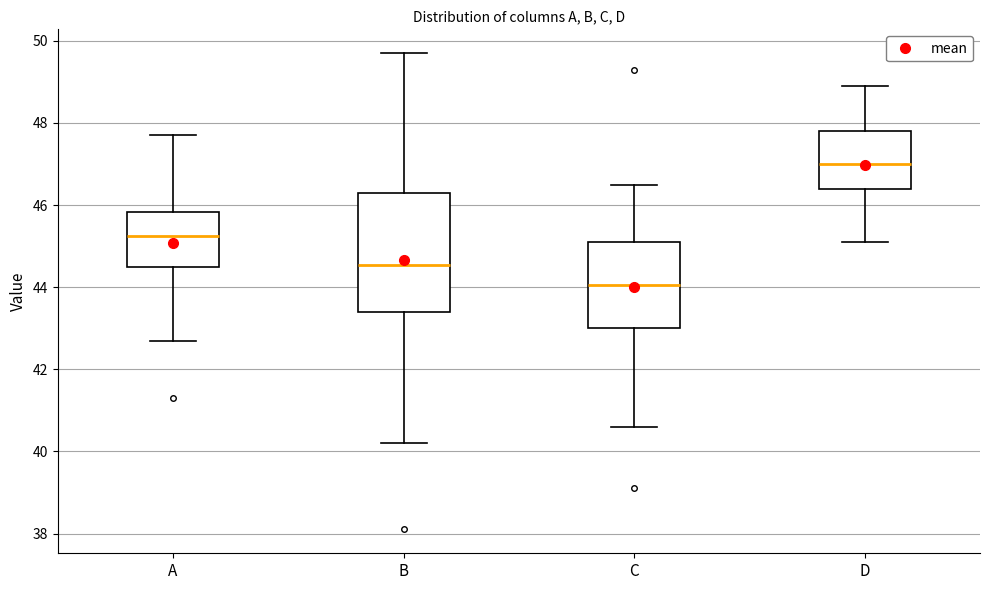

Where does the median line of the box for B sit on the y-axis? The values are not printed on the chart, so give them approximately, as read against the axis.

44.6